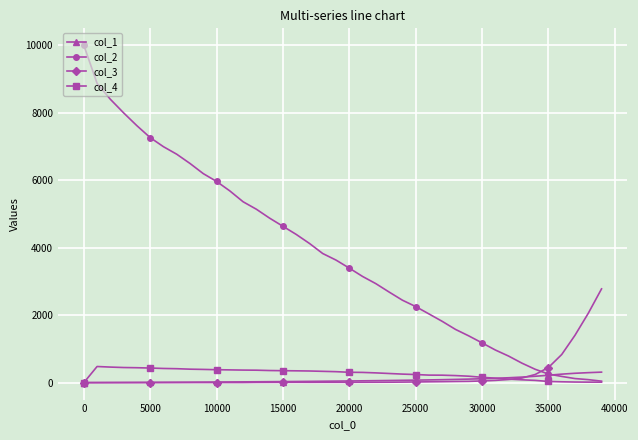

Which series has the largest total across all categories?

col_2